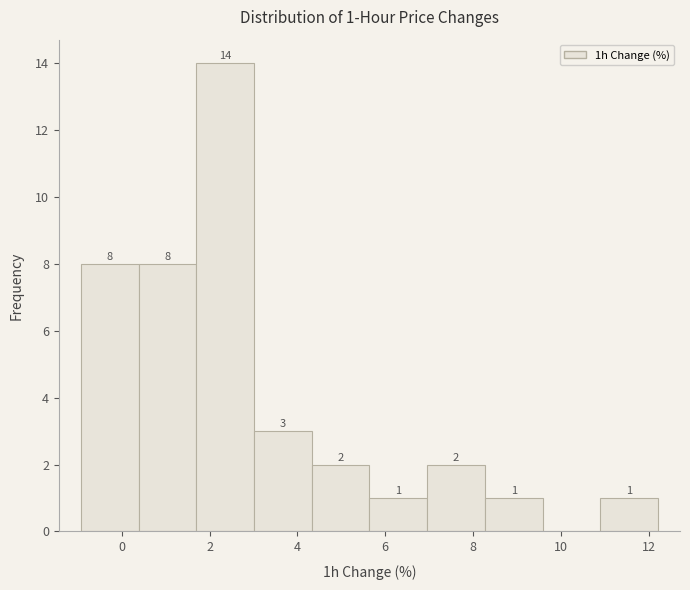

Over which range of the x-axis is the bar tallest?

1.6 to 3.0